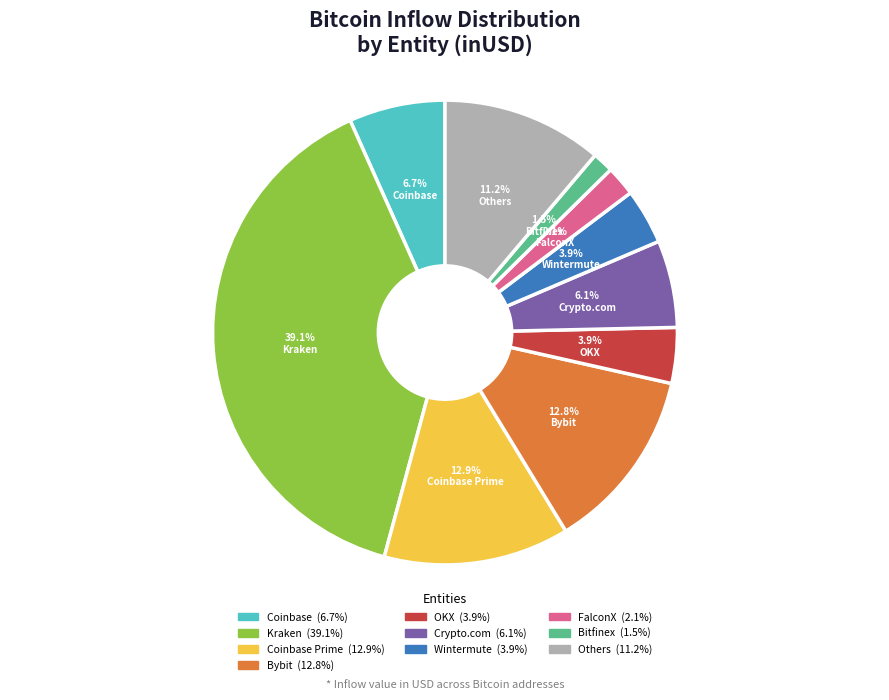

Is there any slice that represents more than half of the pie?

No